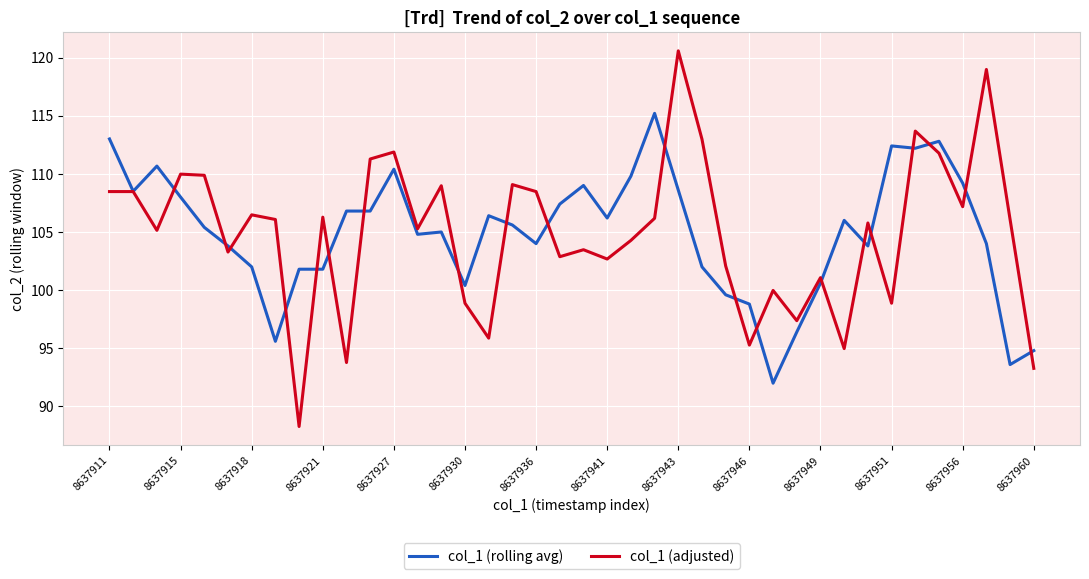

What are all the series names shown in the legend?

col_1 (rolling avg), col_1 (adjusted)